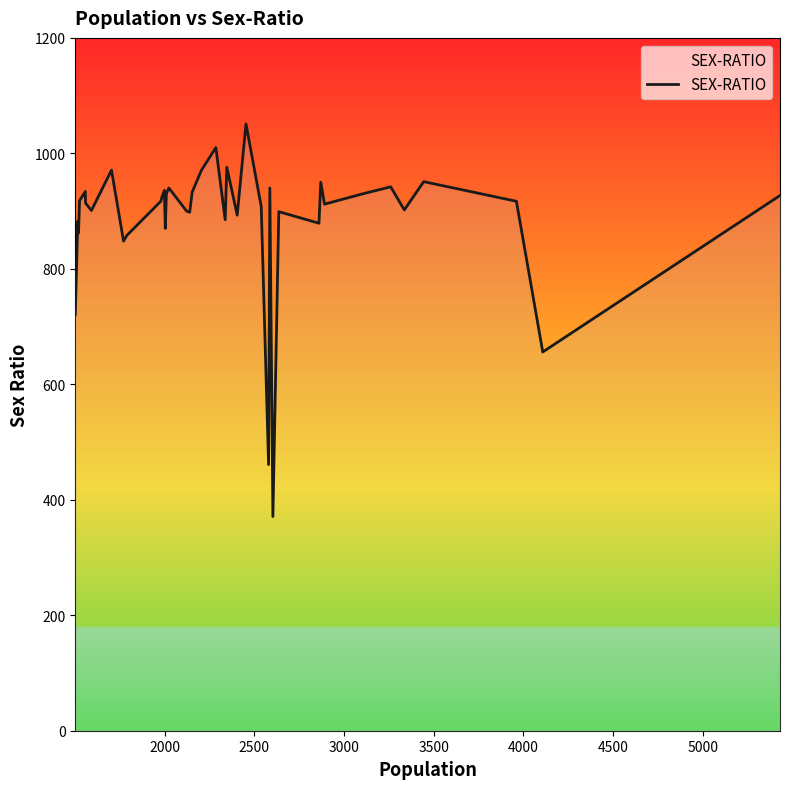

How many distinct data groups are displayed?

1